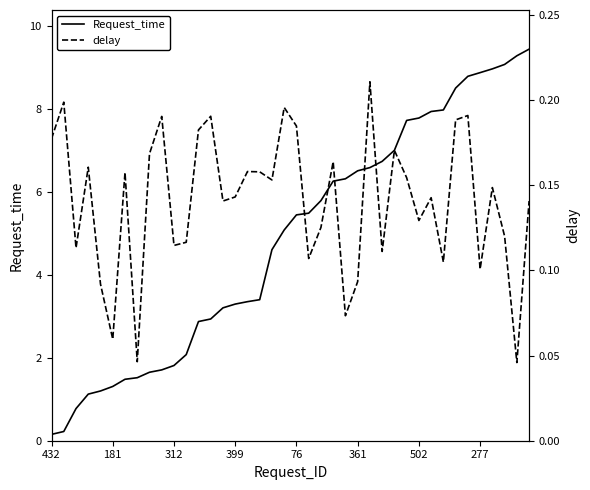

What is the highest value of the Request_time series?

9.4